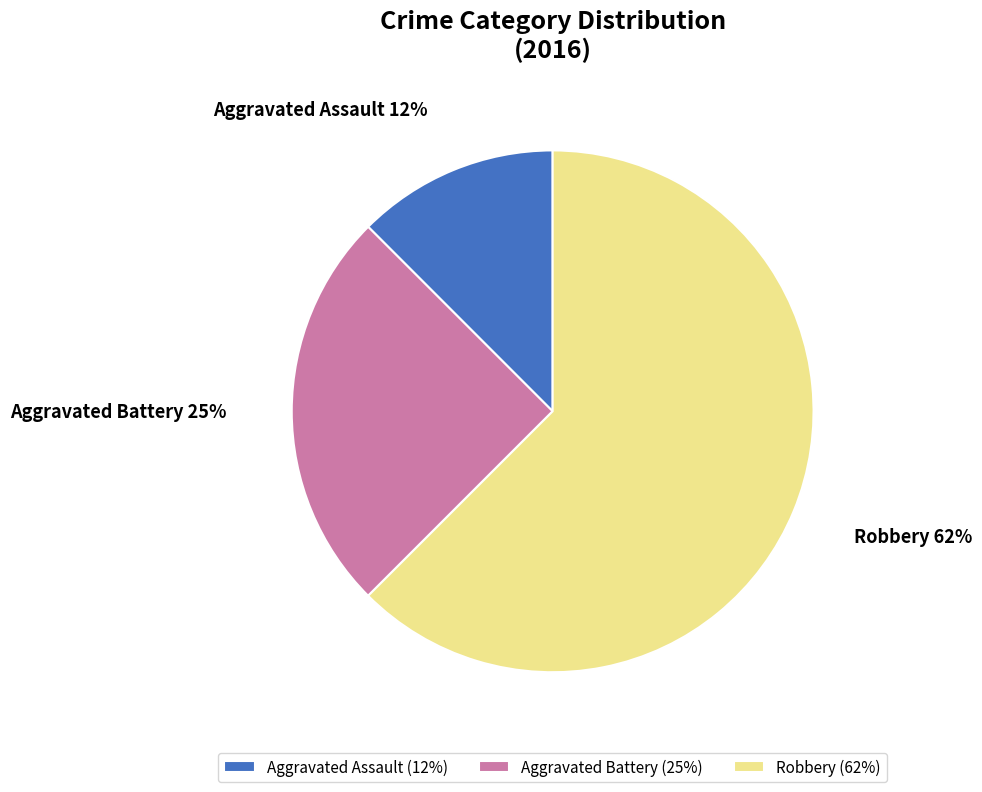

Which category has the smallest portion of the pie?

Aggravated Assault